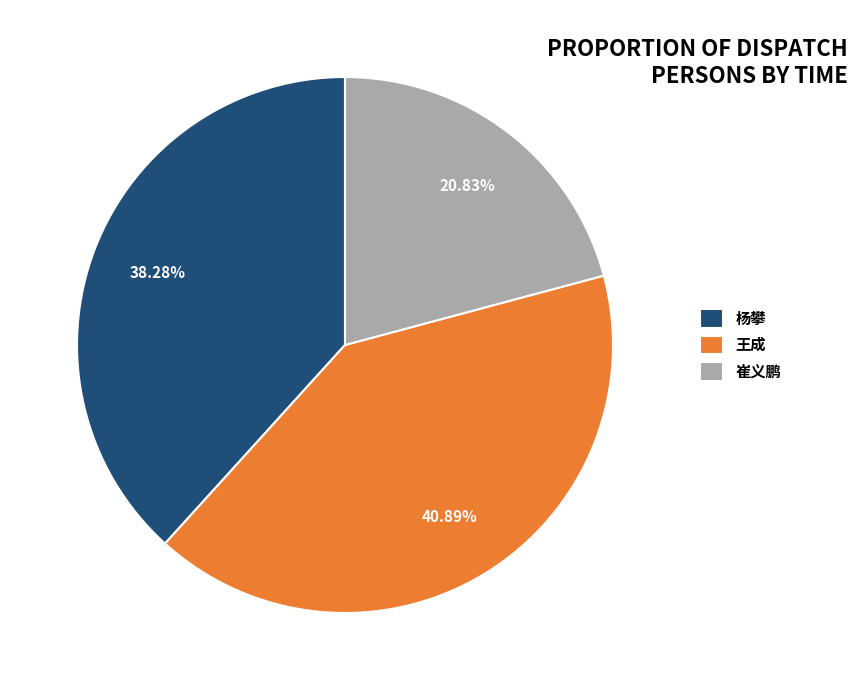

To the nearest percent, what is the combined percentage of 崔义鹏 and 杨攀?

59%